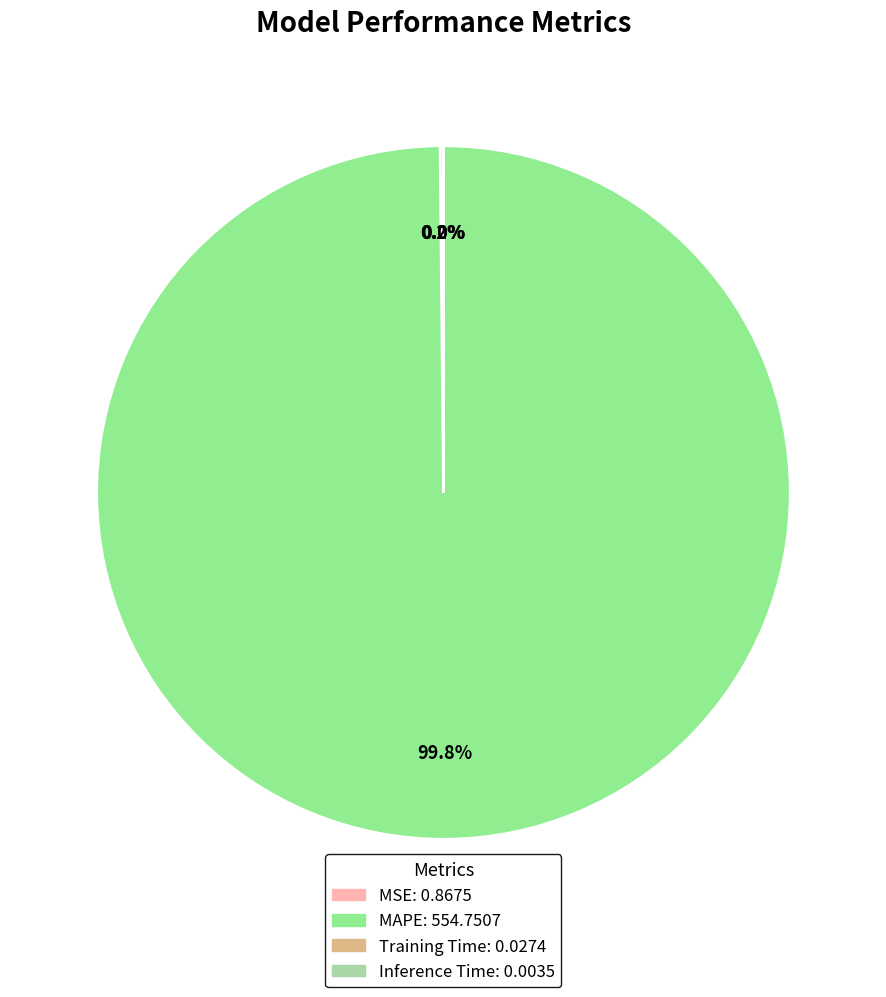

What is the largest slice in the pie chart?

MAPE